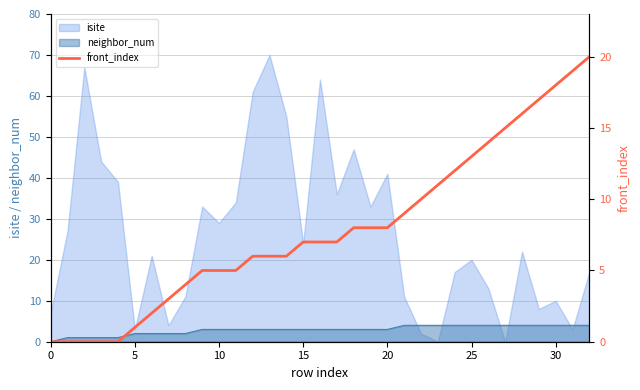

Is it true that the value at 28 is 28?

False